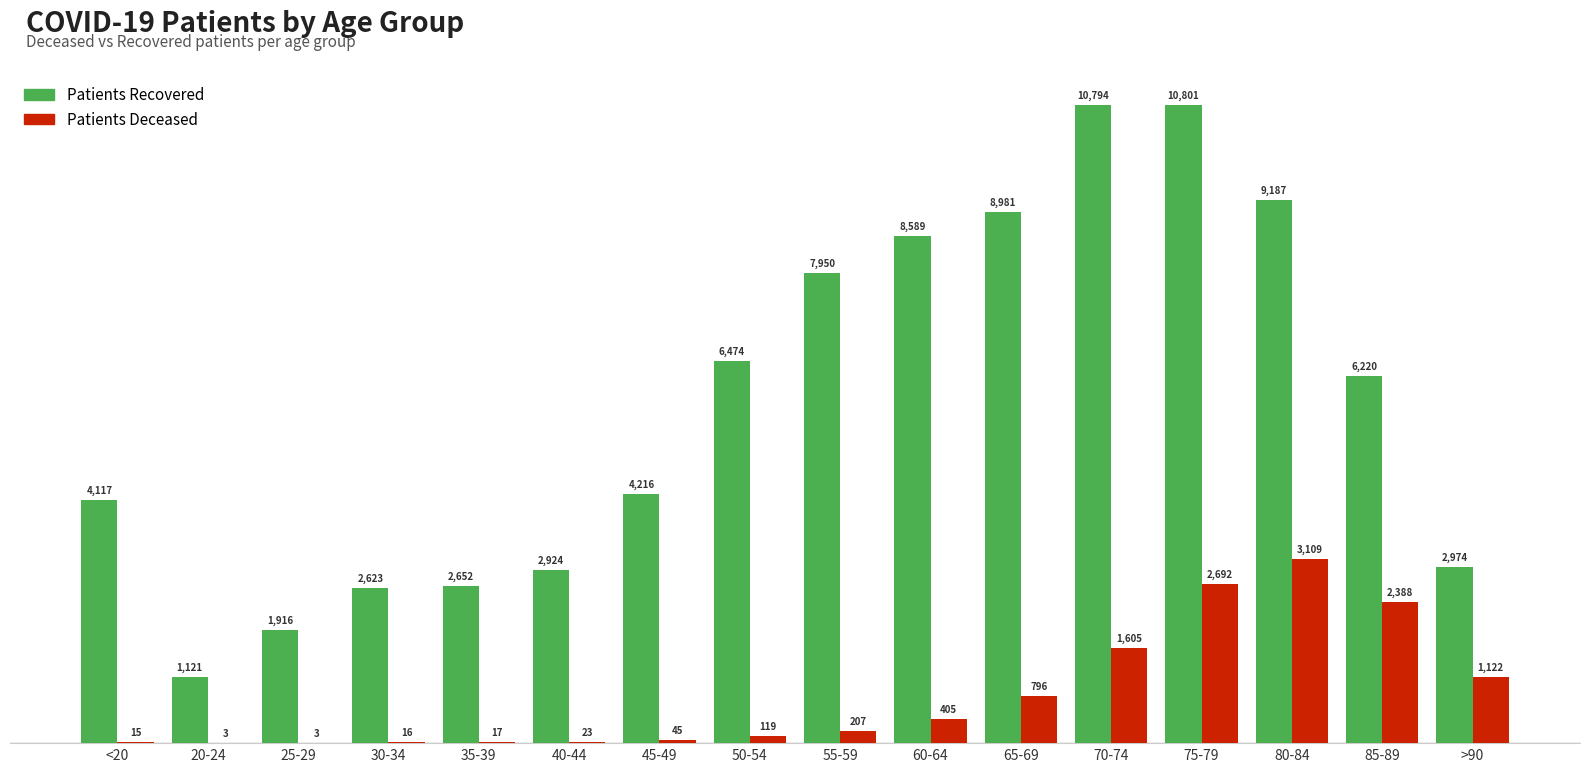

At which category is the sum across all series the highest?

75-79